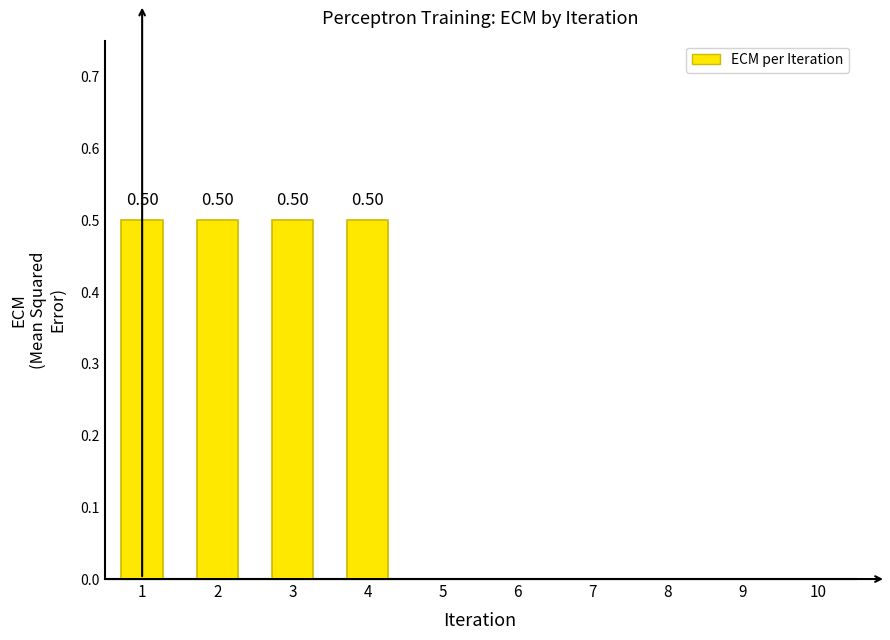

Between 3 and 10, which is larger?

3